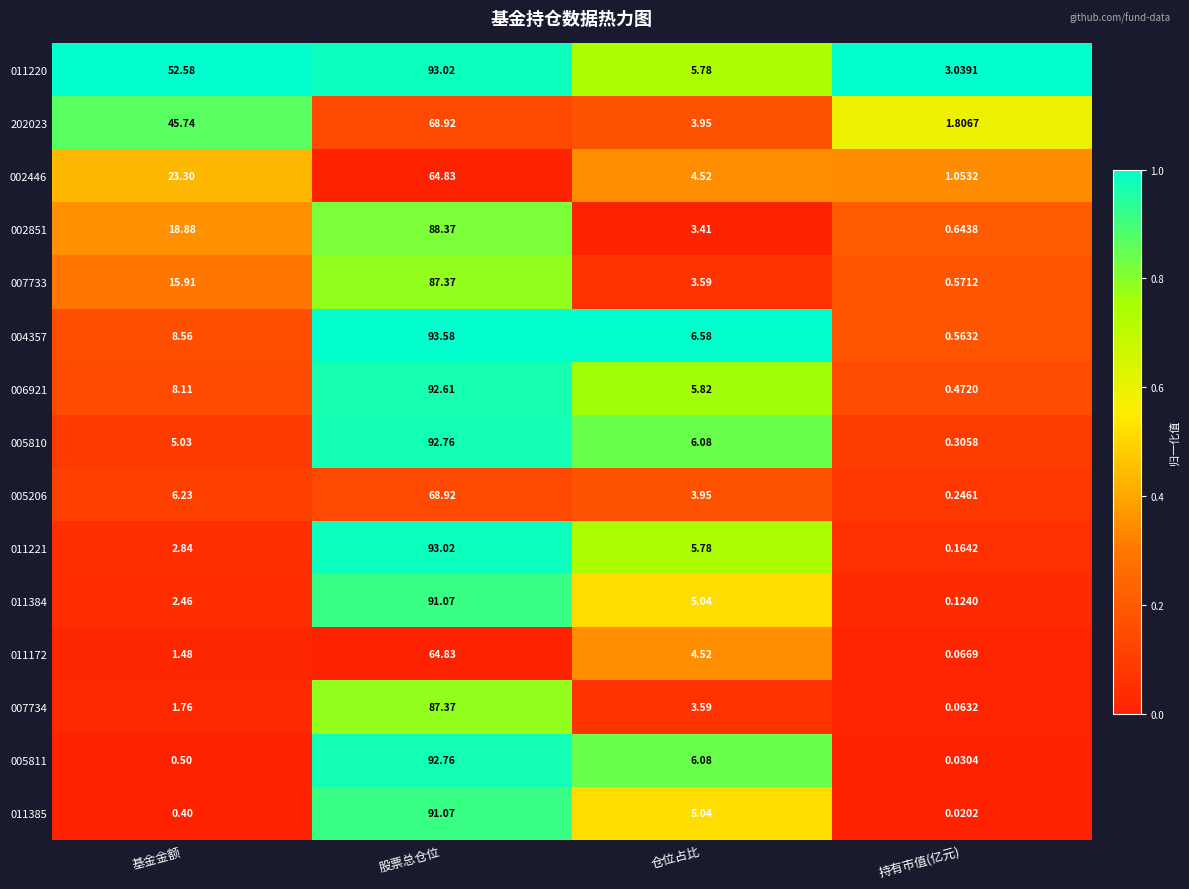

What is the difference between the highest and lowest values at 仓位占比?

3.2